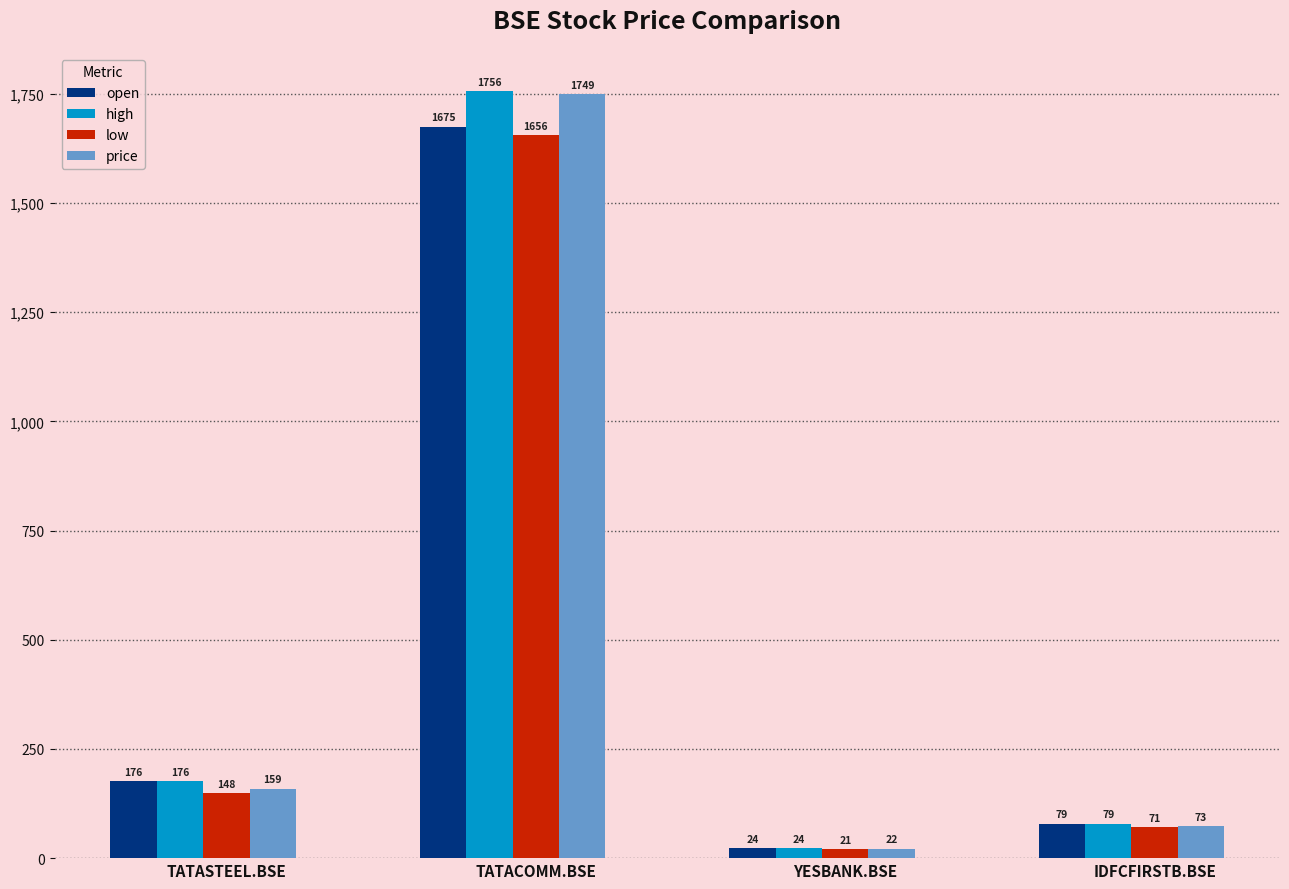

How many bars are there in total?

16